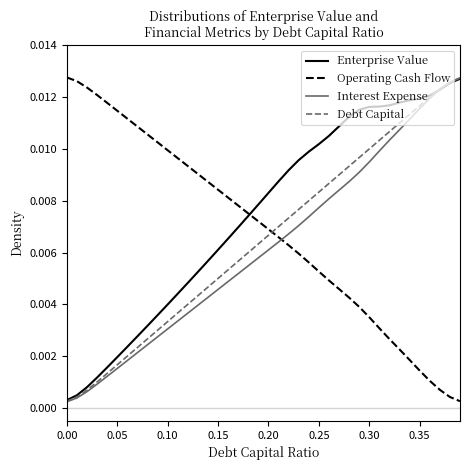

List the series in order of their overall mean, lowest first.

Interest Expense, Debt Capital, Operating Cash Flow, Enterprise Value